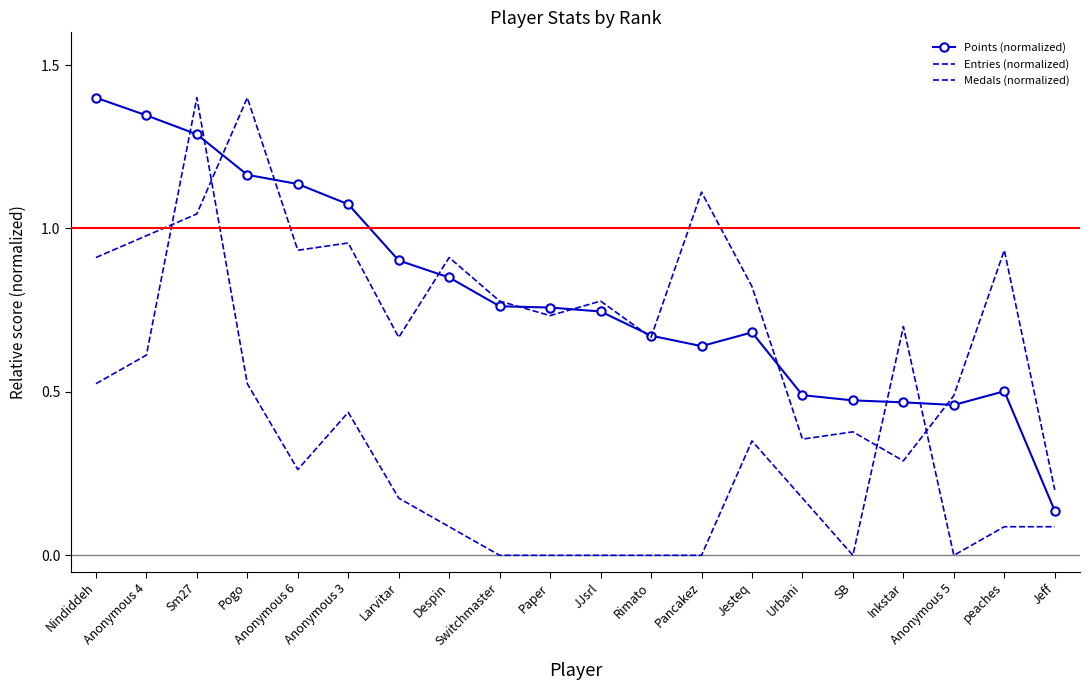

At which category does Points (normalized) reach its first local valley?

Pancakez